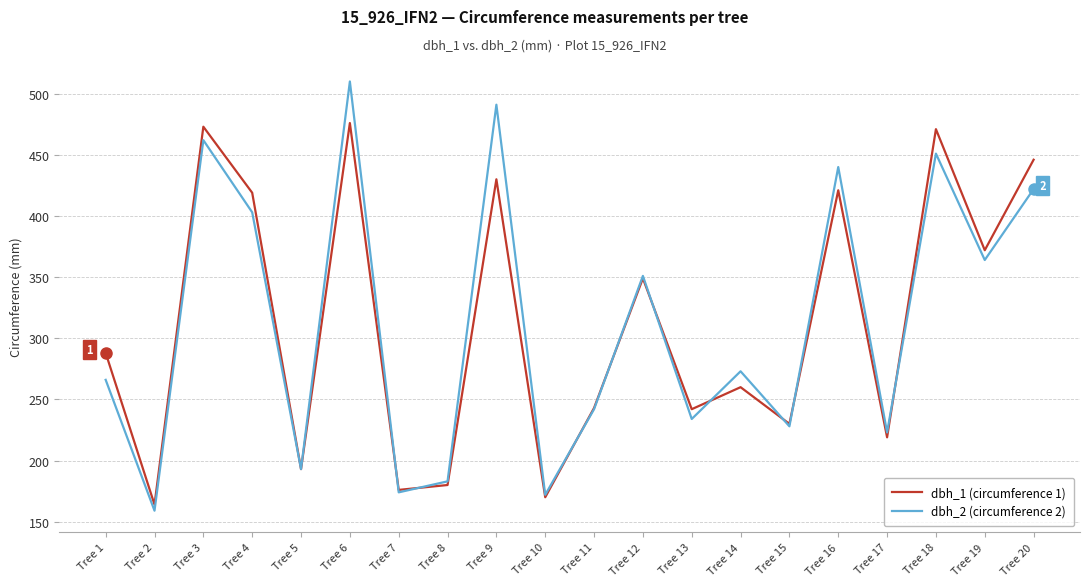

What is the minimum value for dbh_2 (circumference 2)?

159